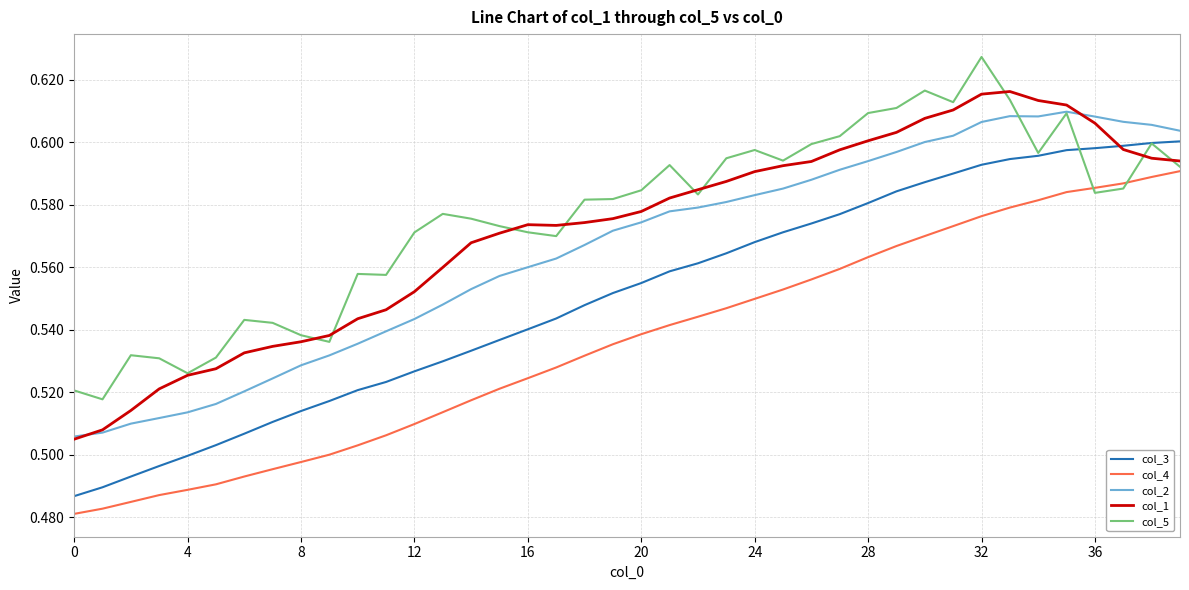

What are all the series names shown in the legend?

col_3, col_4, col_2, col_1, col_5